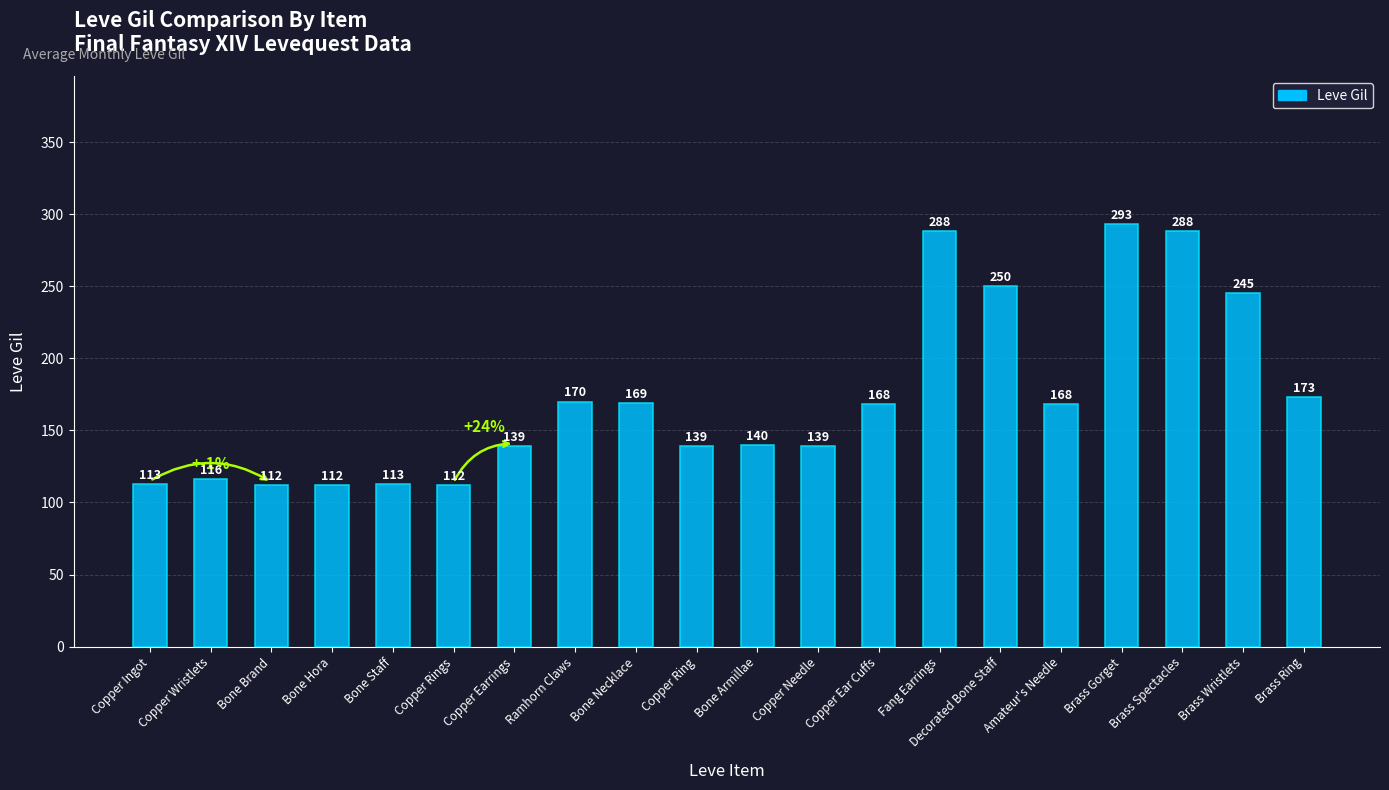

How many data points does each series have?

20